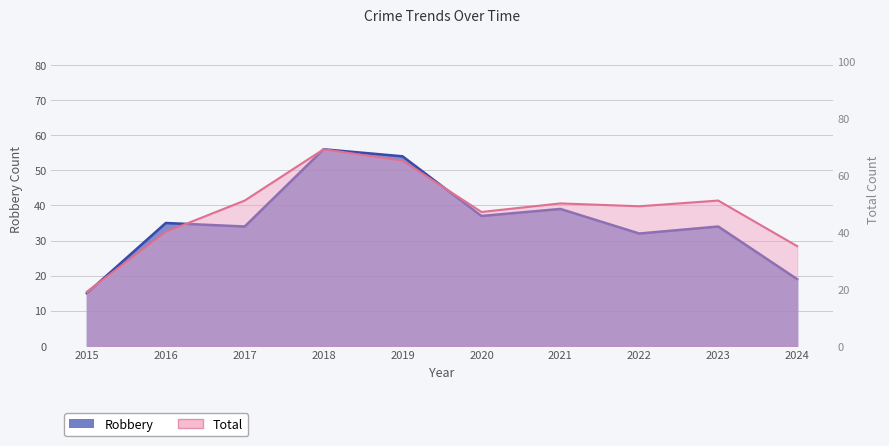

Where does the Total series first go above 50?

2017